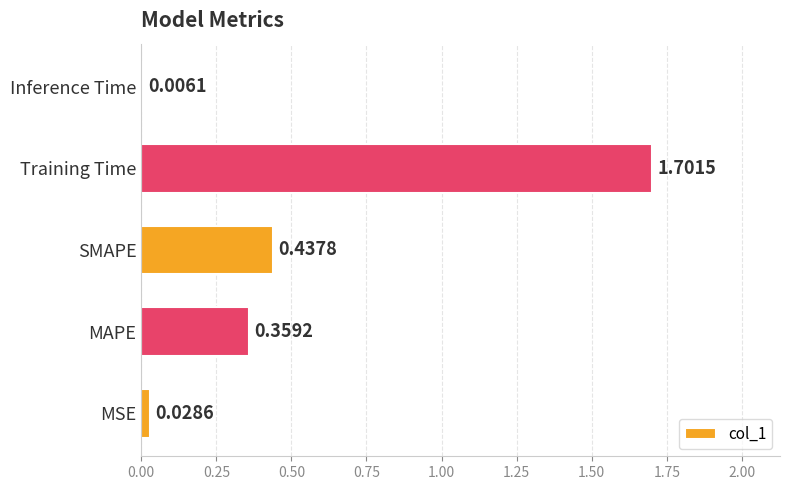

What is the change in value from MSE to MAPE?

+0.3